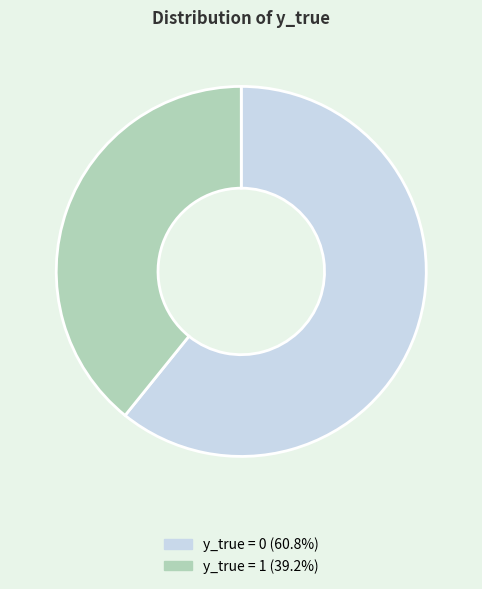

Count the number of slices in the pie.

2